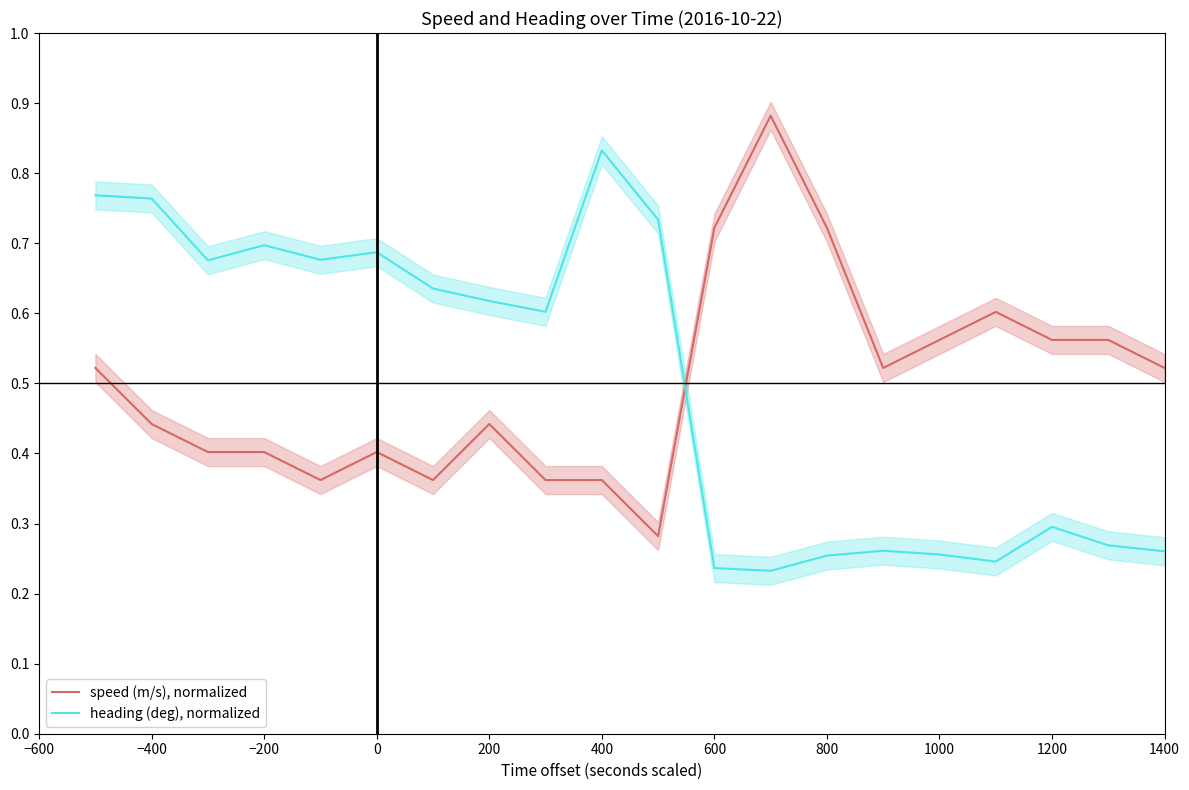

The value of speed (m/s), normalized at 1400 is 0.9. True or false?

False